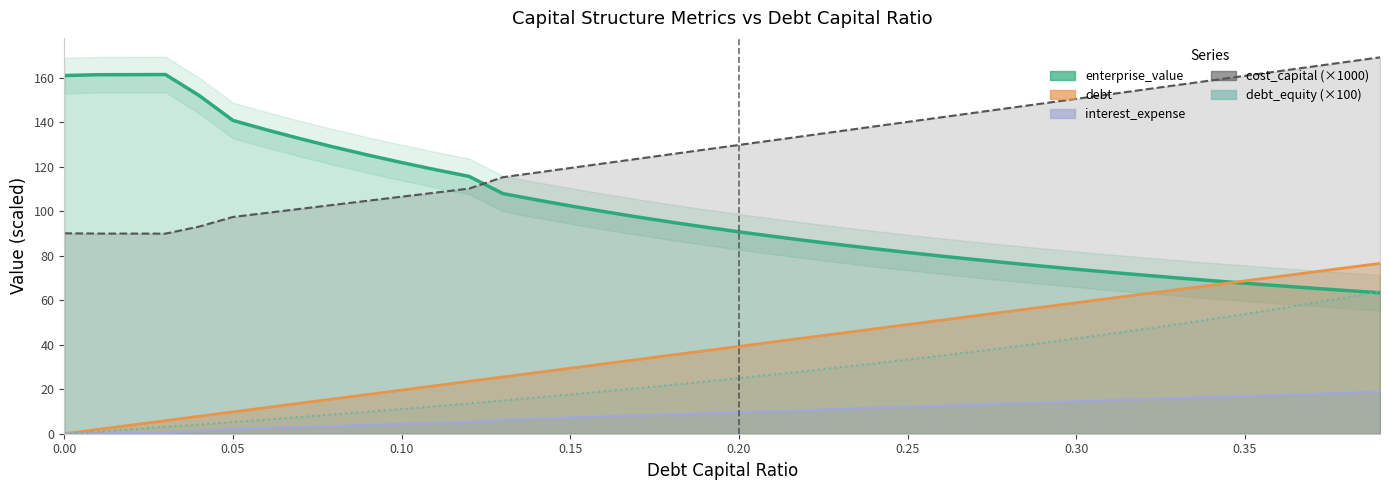

At which label does debt_capital first exceed 39?

0.2